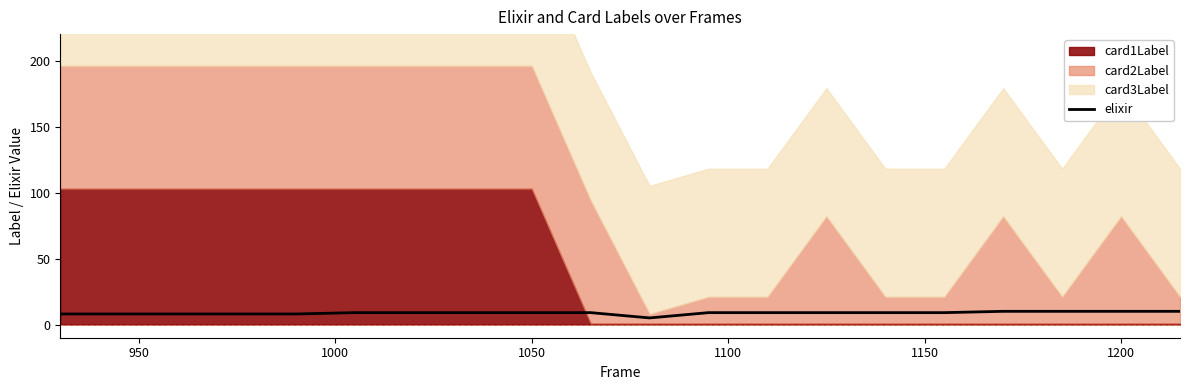

What is the average value?

9